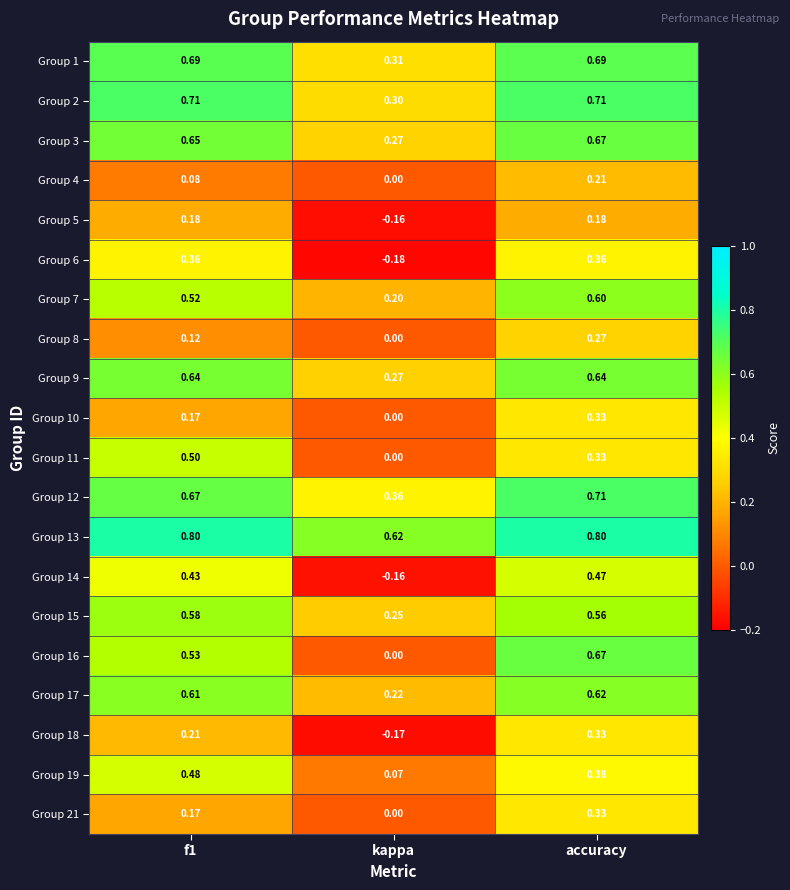

How many data points in Group 18 are above 0?

2